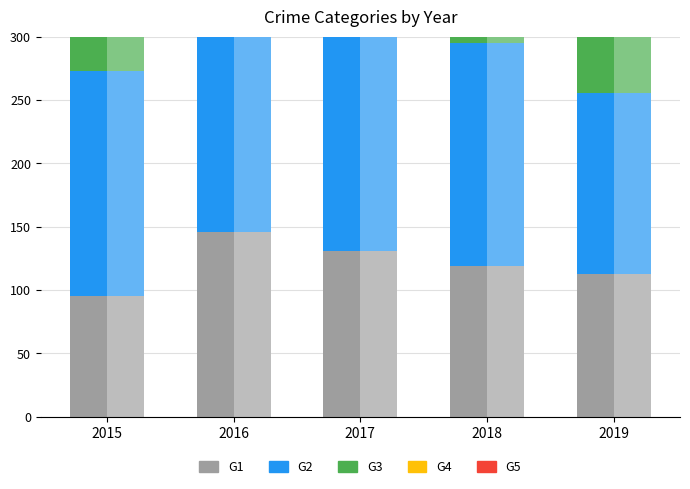

Which label corresponds to the smallest value in the chart?

2015